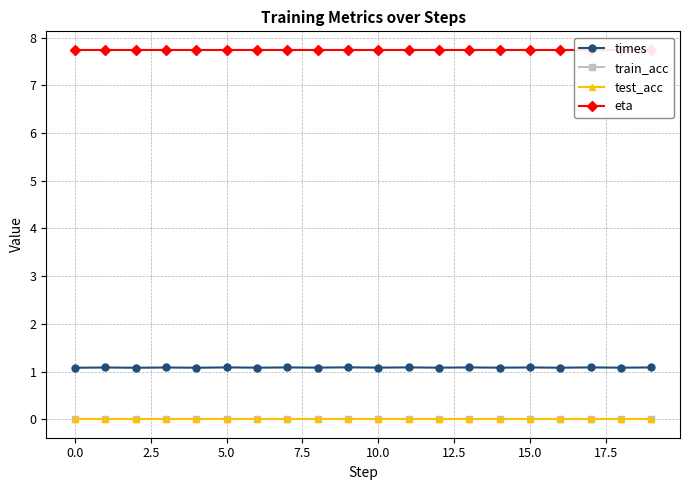

Reading left to right, extract all data points from this chart.

times: 1.1	1.1	1.1	1.1	1.1	1.1	1.1	1.1	1.1	1.1	1.1	1.1	1.1	1.1	1.1	1.1	1.1	1.1	1.1	1.1
train_acc: 0.0	0.0	0.0	0.0	0.0	0.0	0.0	0.0	0.0	0.0	0.0	0.0	0.0	0.0	0.0	0.0	0.0	0.0	0.0	0.0
test_acc: 0.0	0.0	0.0	0.0	0.0	0.0	0.0	0.0	0.0	0.0	0.0	0.0	0.0	0.0	0.0	0.0	0.0	0.0	0.0	0.0
eta: 7.7	7.7	7.7	7.7	7.7	7.7	7.7	7.7	7.7	7.7	7.7	7.7	7.7	7.7	7.7	7.7	7.7	7.7	7.7	7.7